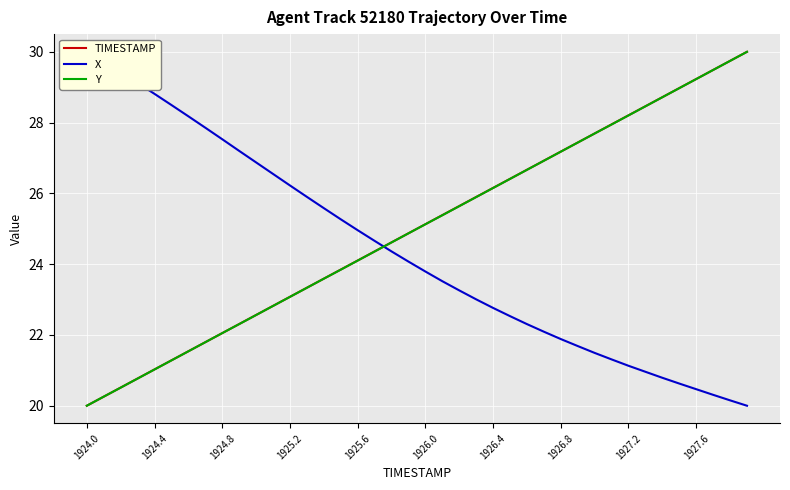

The TIMESTAMP series shows 28.2 at 1927.2. True or false?

True